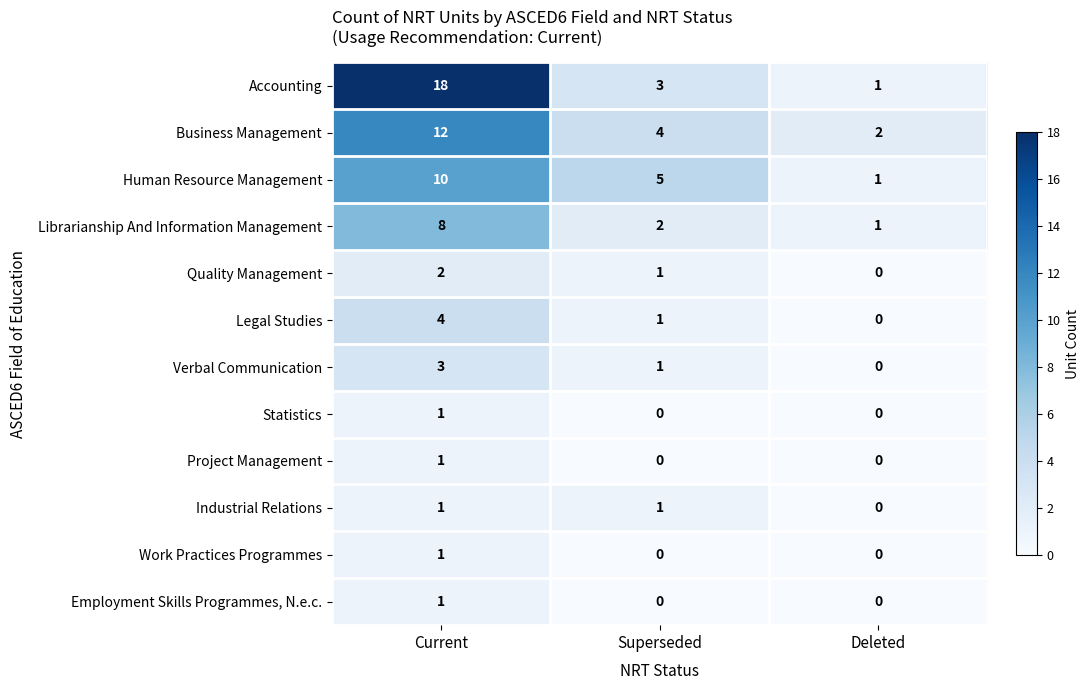

The value of Quality Management at Deleted is 0. True or false?

True